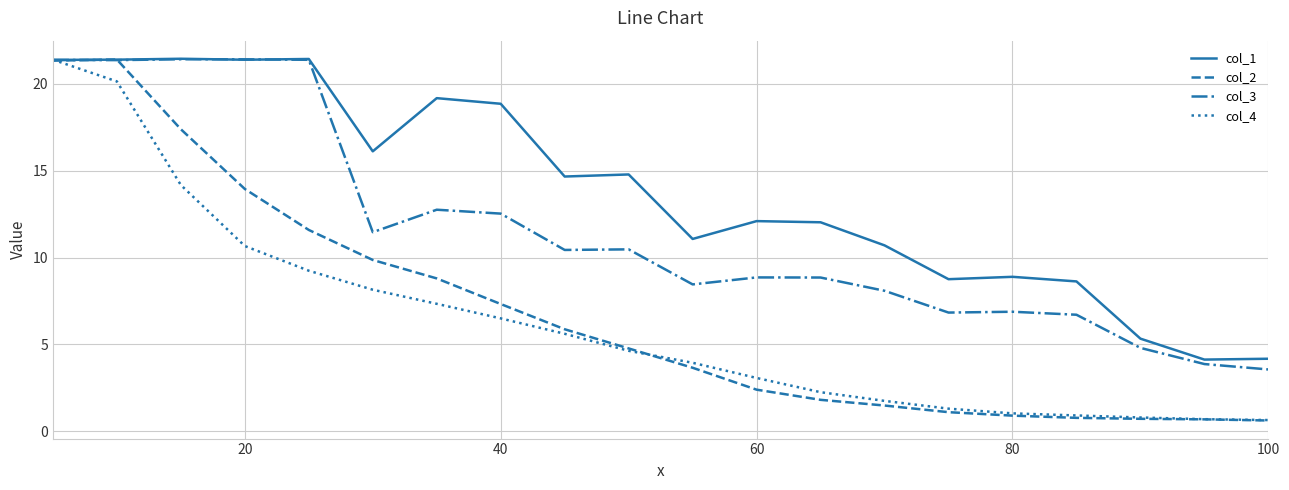

What is the maximum value shown in the chart?

21.4